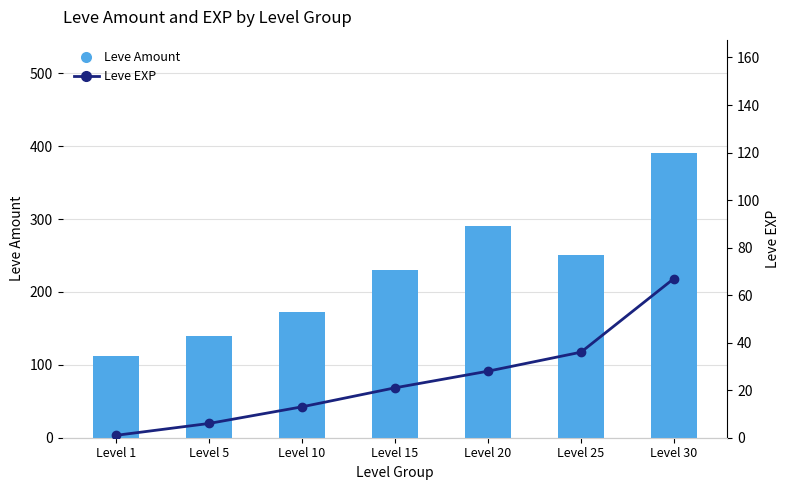

What is the difference between the Leve Amount values at Level 10 and Level 15?

58